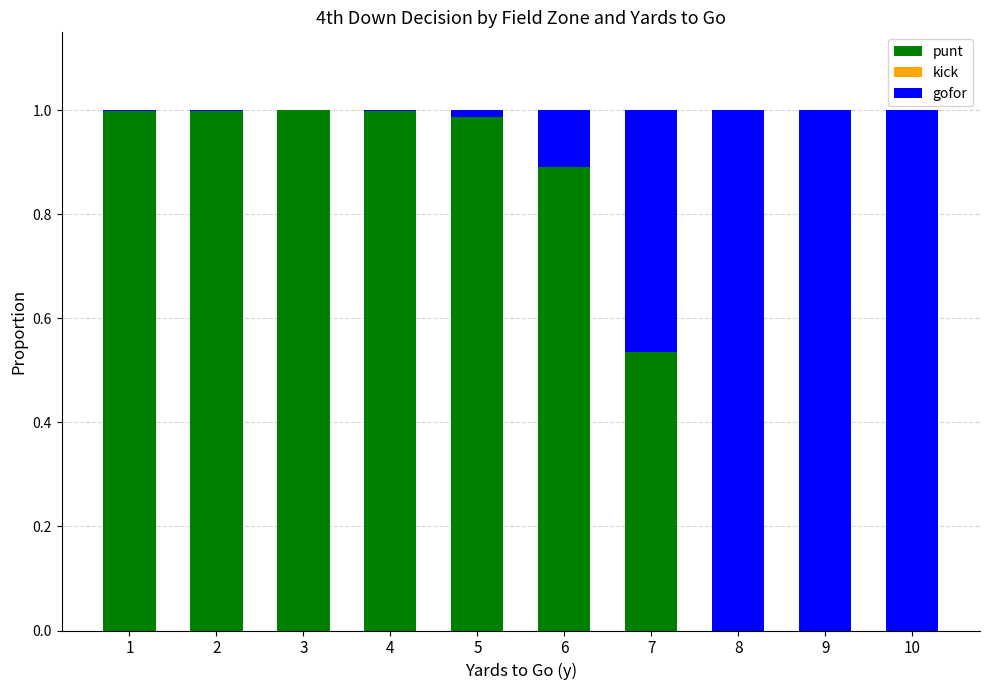

The punt series shows 1.0 at 5. True or false?

True